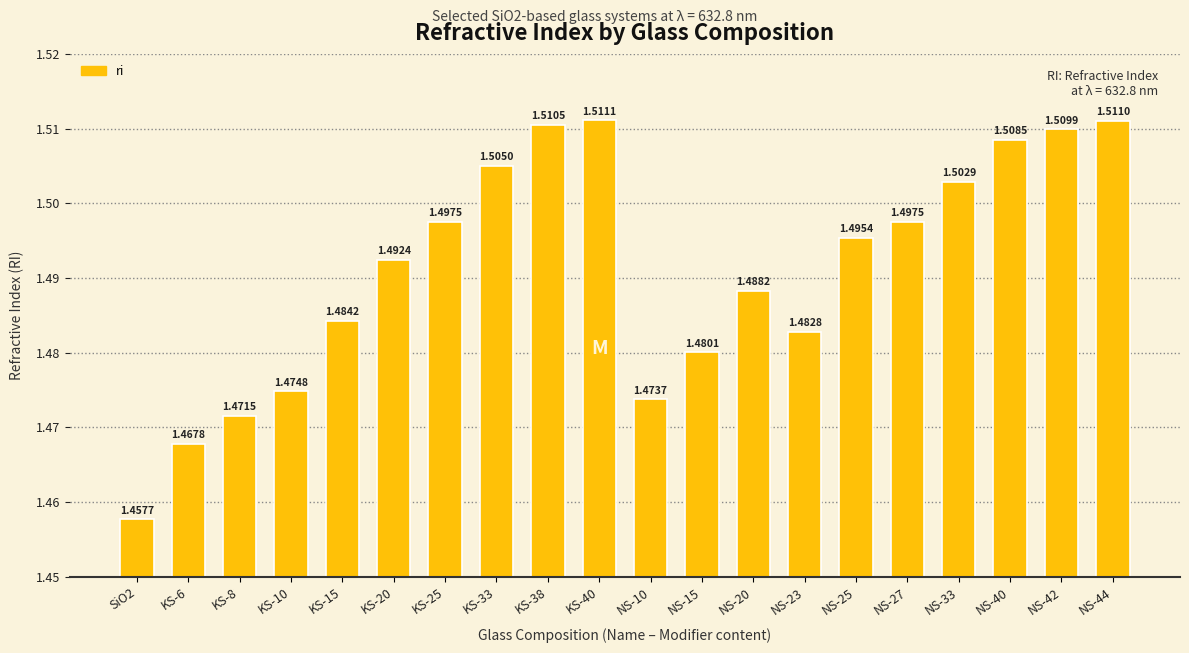

What is the sum of all values?

29.8